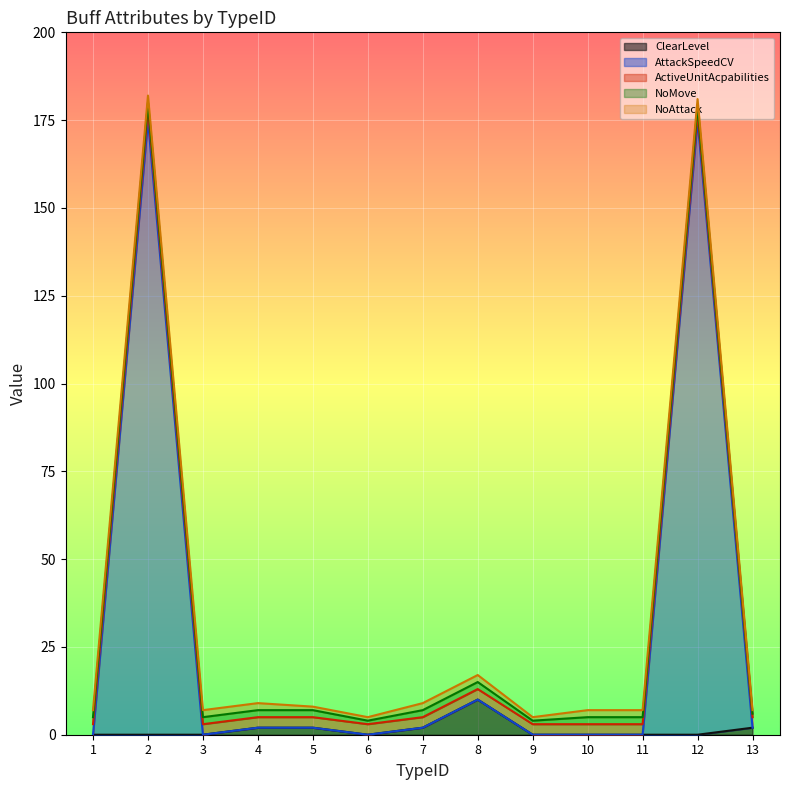

True or false: NoMove has more than 2 points higher than both neighbors.

False